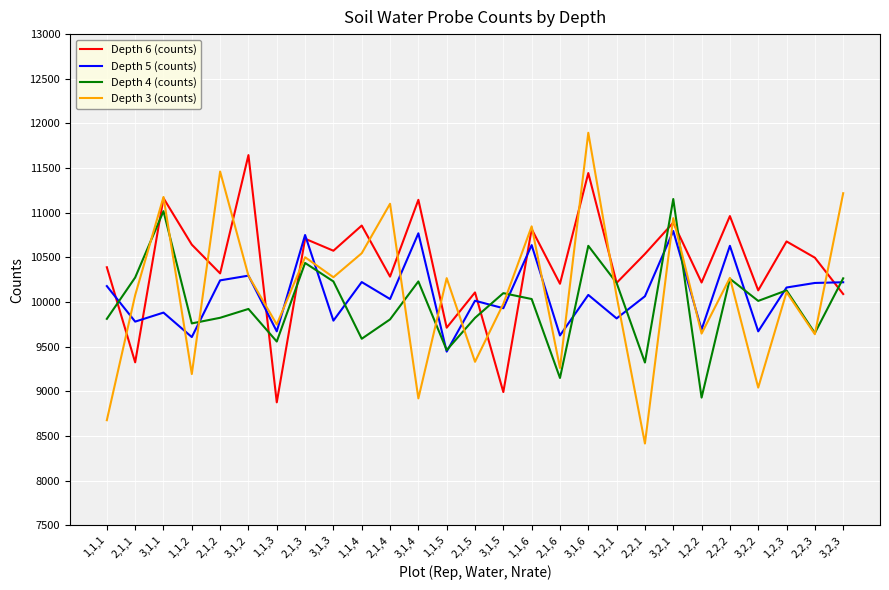

Which series ends up on top after the final intersection of Depth 3 (counts) and Depth 5 (counts)?

Depth 3 (counts)